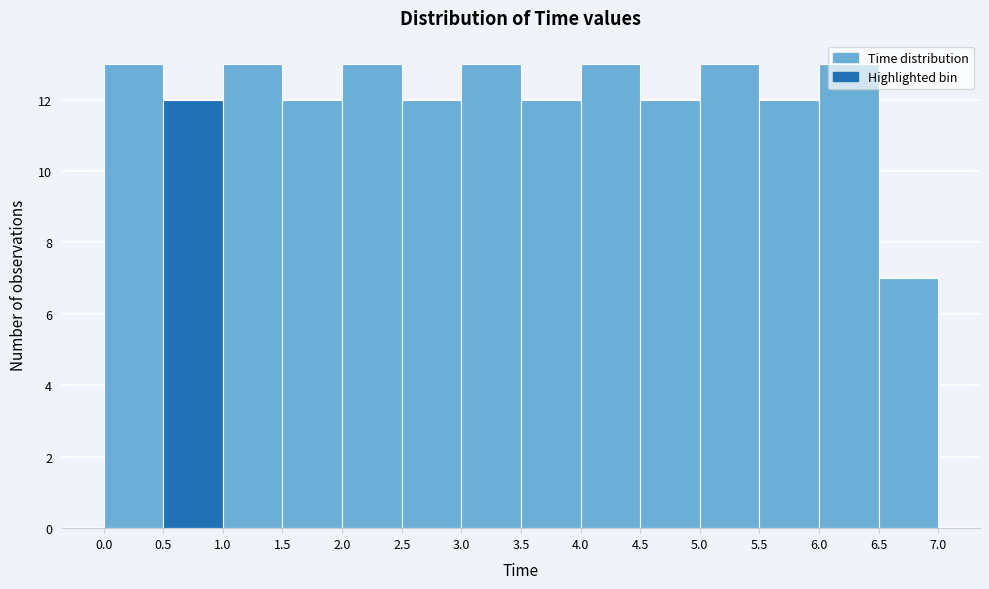

Reading left to right, transcribe this chart: for each bar, give the range it covers on the x-axis and its height. The values are not printed on the chart, so give them approximately, as read against the axis.

0.0 to 0.5: 13
0.5 to 1.0: 12
1.0 to 1.5: 13
1.5 to 2.0: 12
2.0 to 2.5: 13
2.5 to 3.0: 12
3.0 to 3.5: 13
3.5 to 4.0: 12
4.0 to 4.5: 13
4.5 to 5.0: 12
5.0 to 5.5: 13
5.5 to 6.0: 12
6.0 to 6.5: 13
6.5 to 7.0: 7